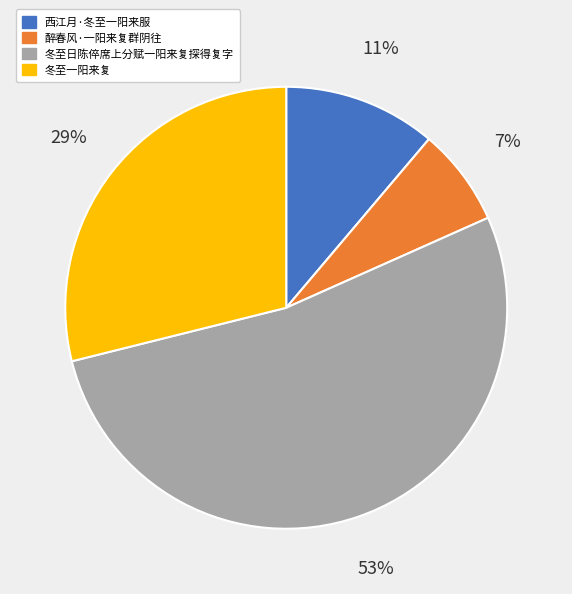

The 冬至一阳来复 slice represents 29% of the pie. True or false?

True